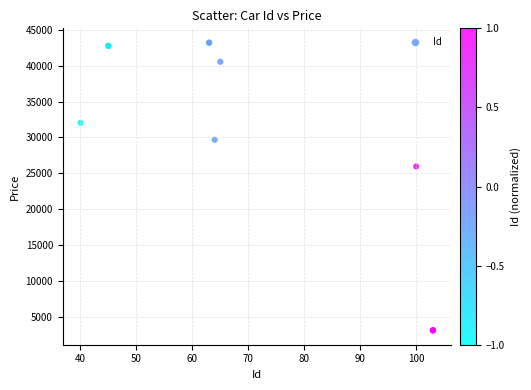

What Y value in the scatter plot is closest to 23181?

25971.7